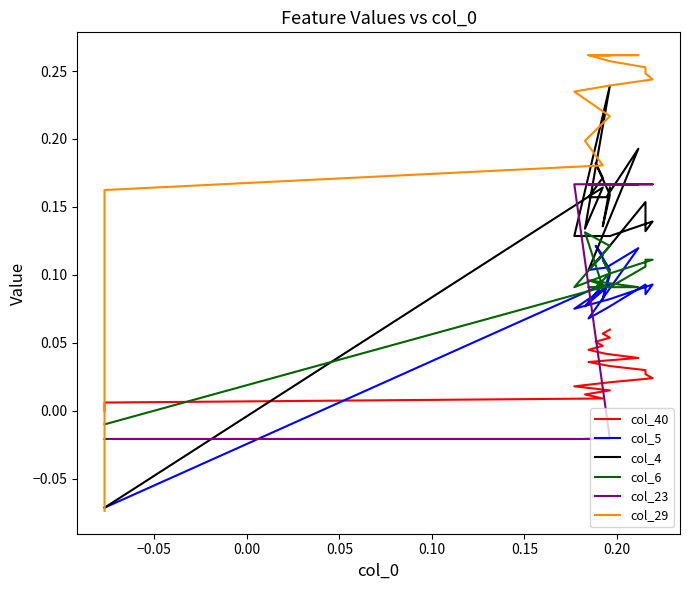

True or false: col_23 has more than 0 points higher than both neighbors.

False